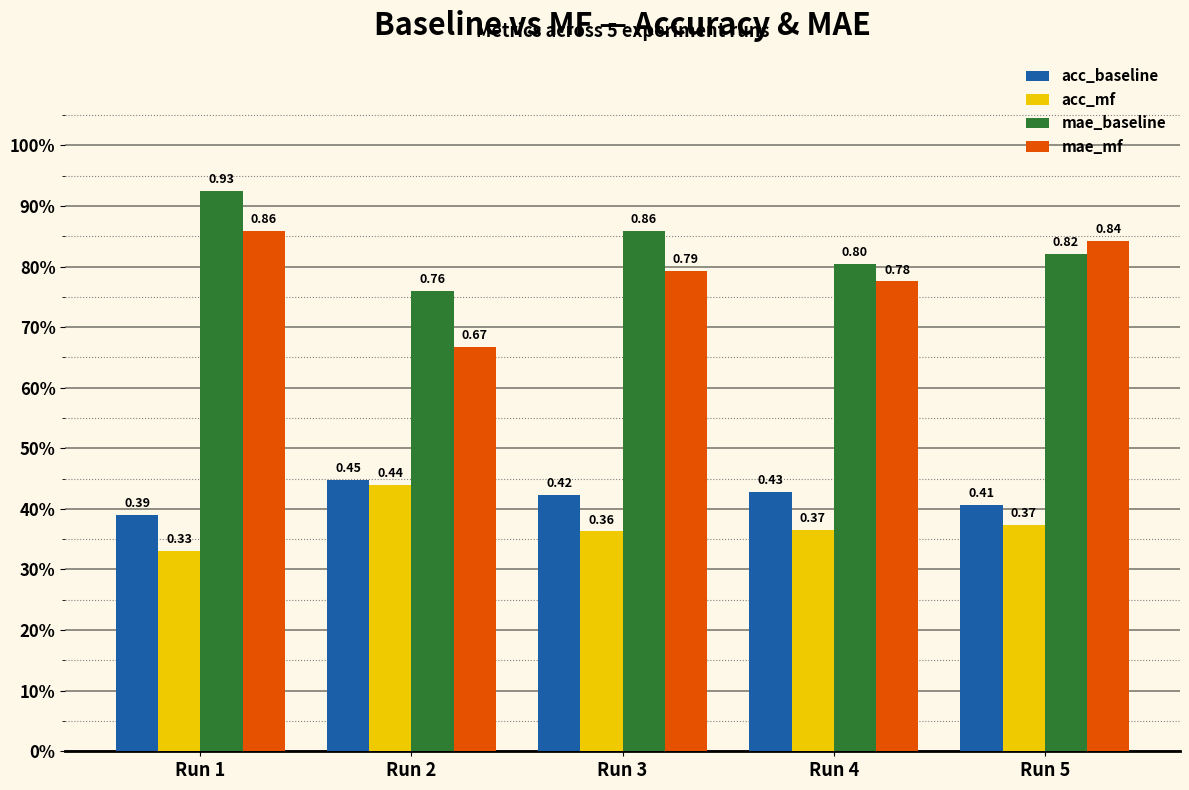

Between Run 2 and Run 5, which series saw the biggest shift?

mae_mf